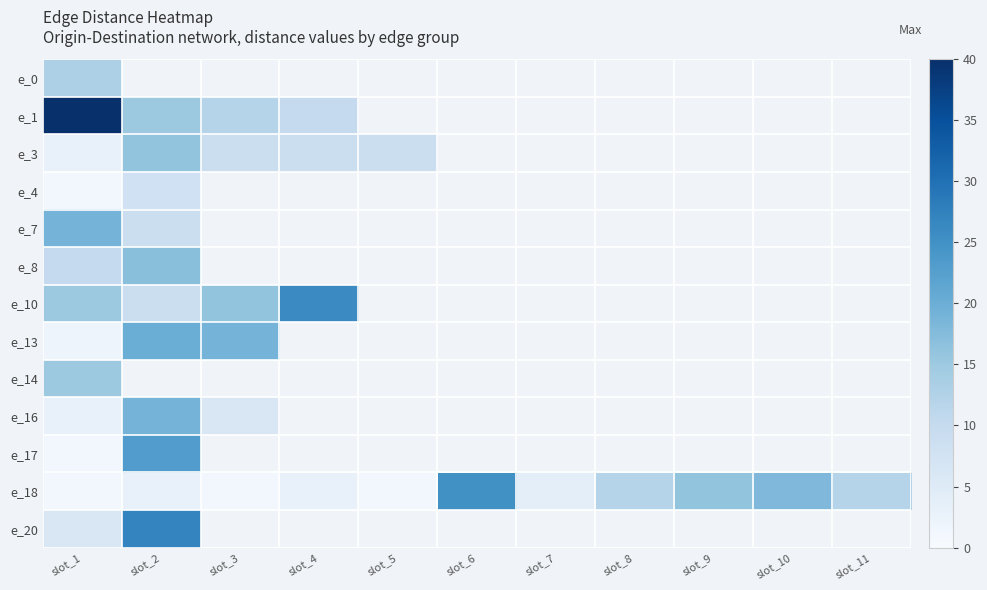

Which series has the widest spread of values?

e_1